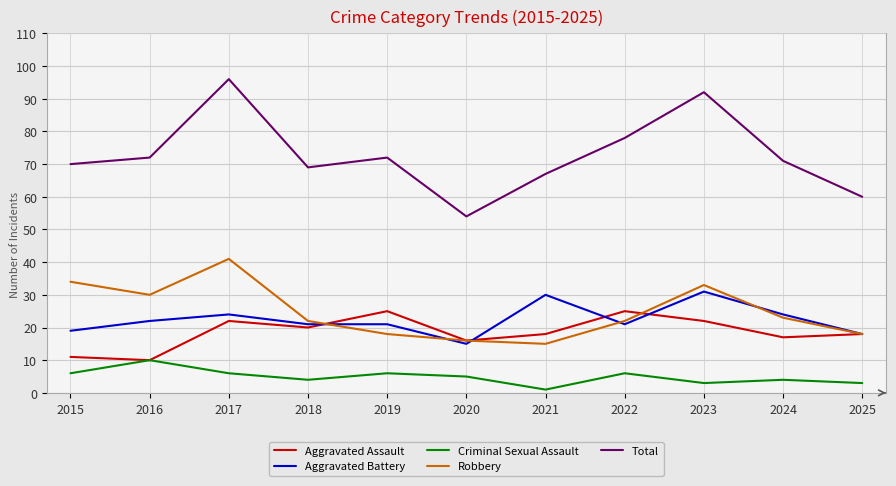

What is the approximate value of Aggravated Battery at 2020?

15